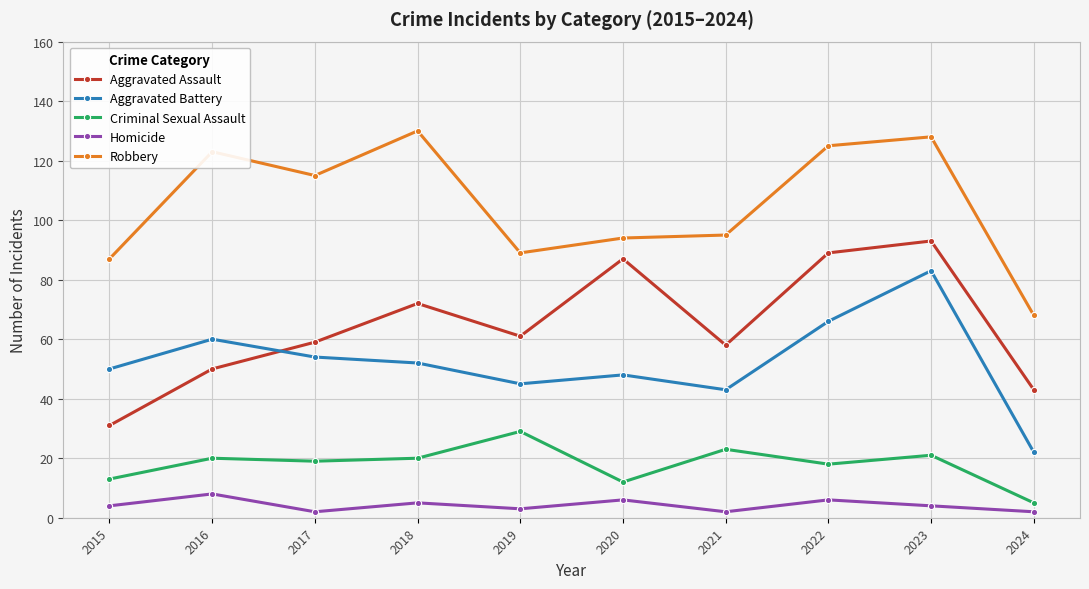

What is the difference between the second highest and minimum values in the Aggravated Assault series?

58